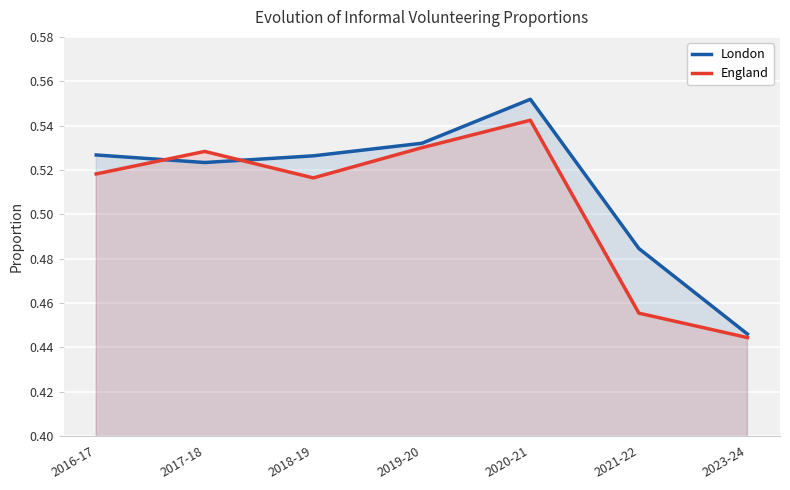

Which series has the largest range (max minus min)?

London